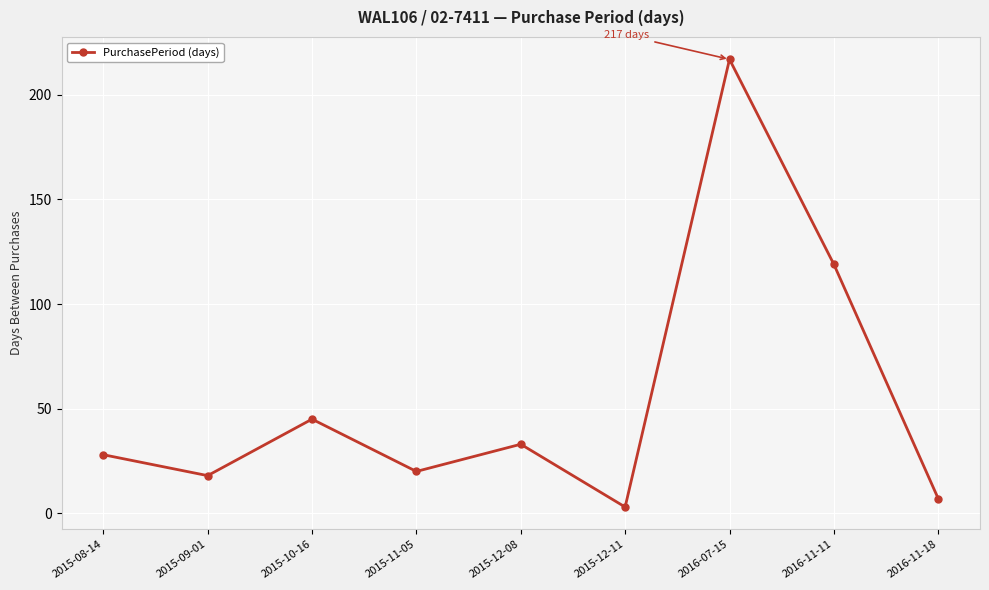

Is this an area chart (filled region under the line)?

No